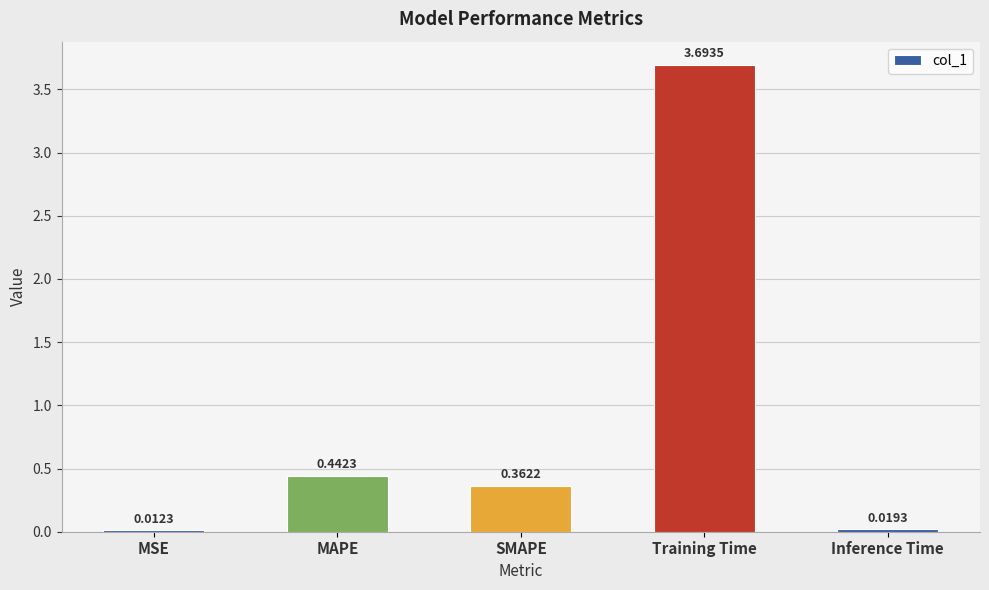

What is the greatest value displayed?

3.7